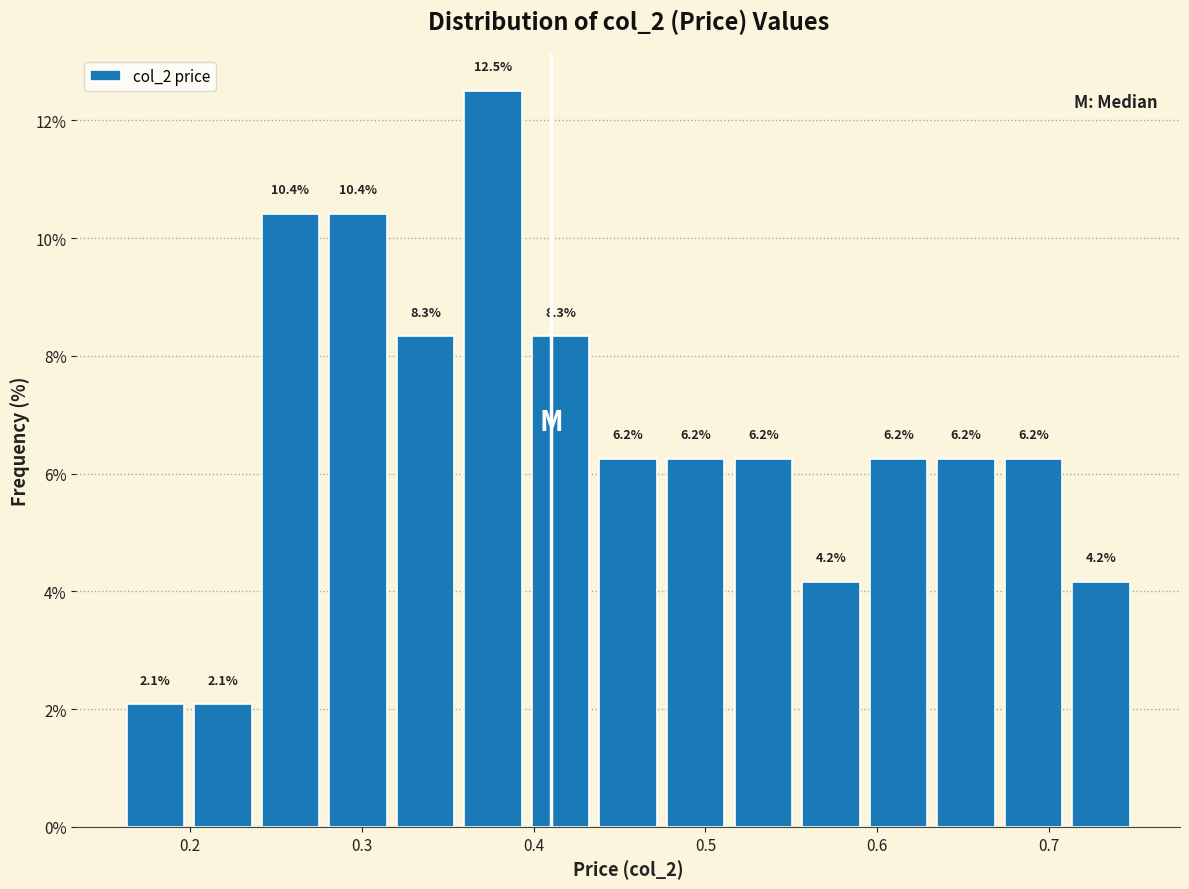

Read against the x-axis, roughly where is the centre of the tallest bar?

0.38